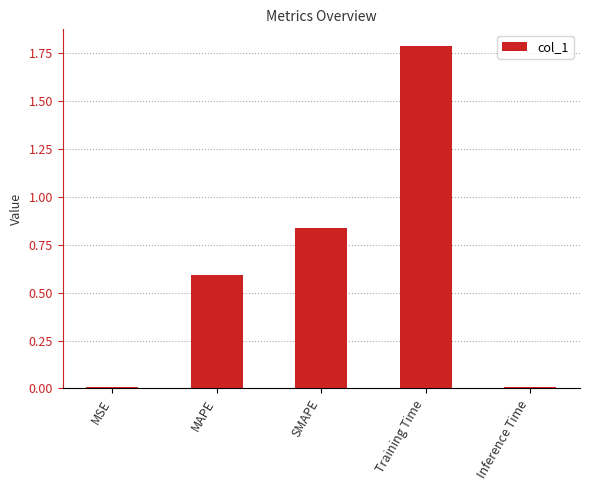

Count the number of data series in this chart.

1